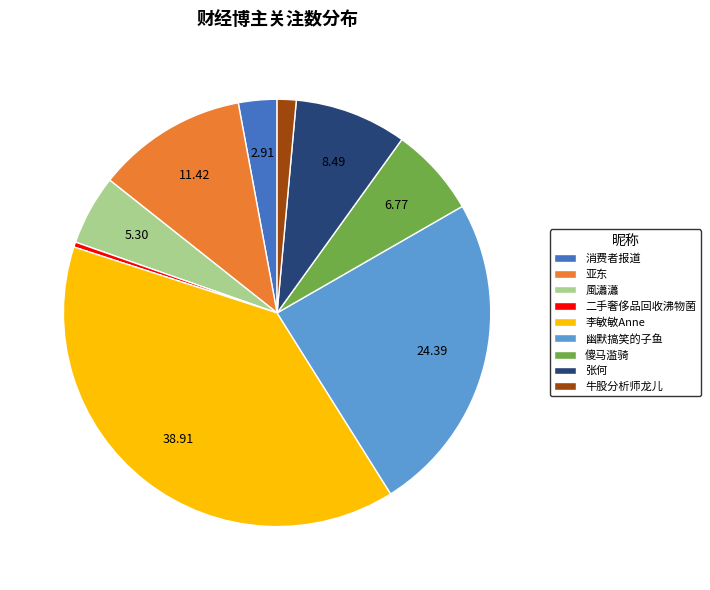

Does any single category account for the majority?

No